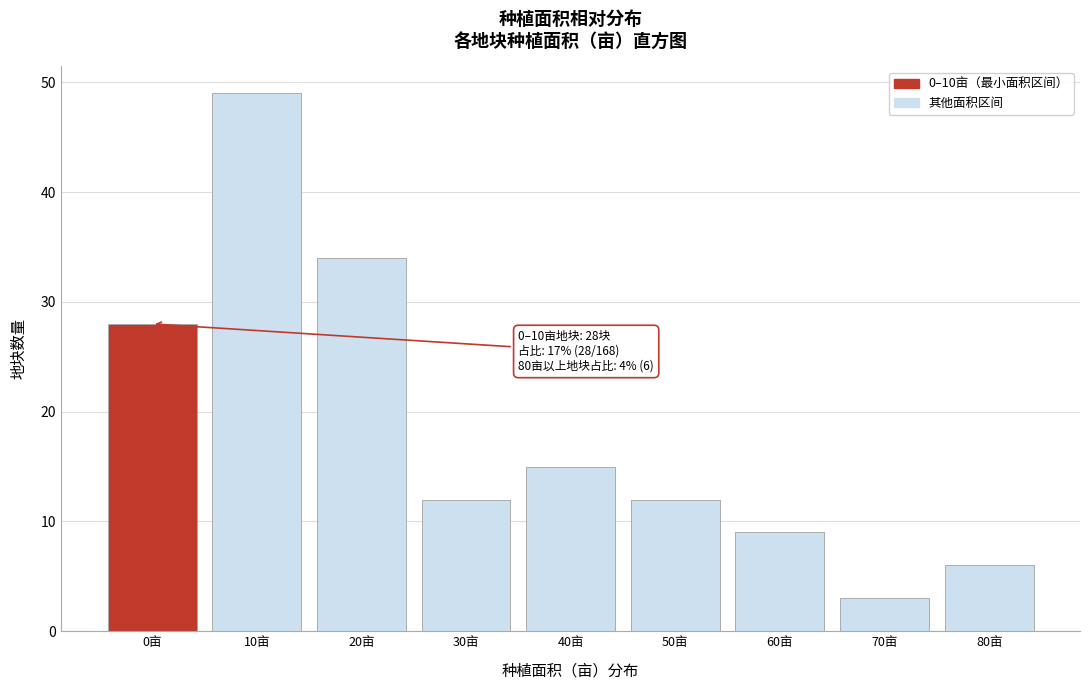

Reading left to right, extract all data points from this chart.

0亩=28	10亩=49	20亩=34	30亩=12	40亩=15	50亩=12	60亩=9	70亩=3	80亩=6